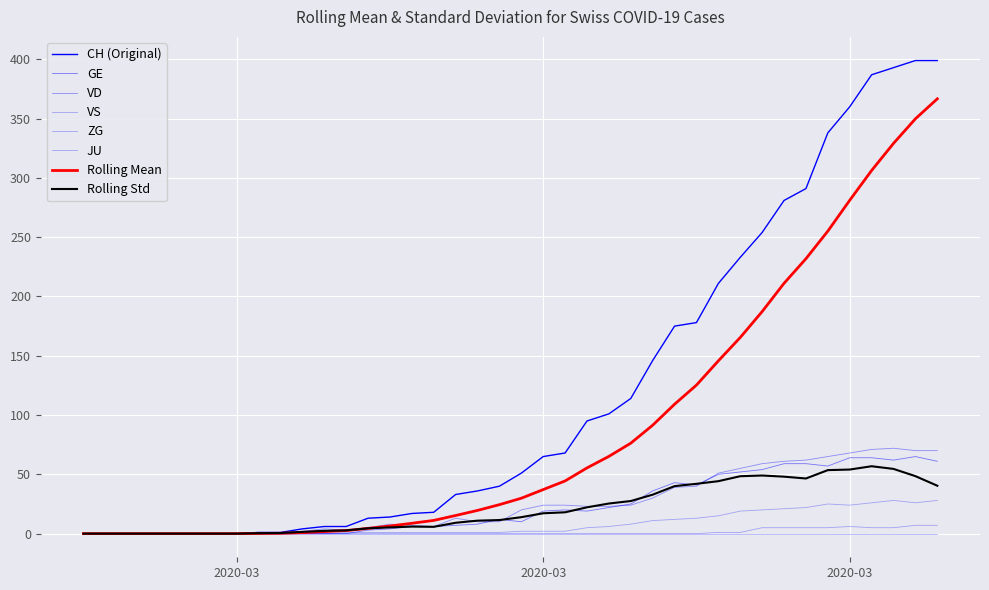

How many lines are shown in the chart?

8